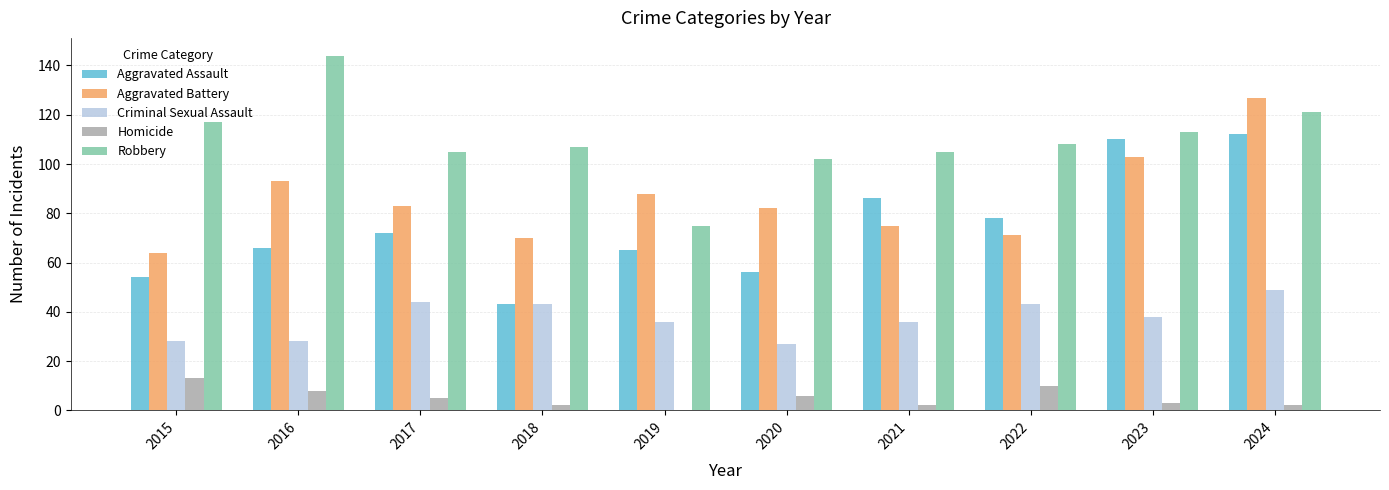

Which series changed the most between 2015 and 2016?

Aggravated Battery